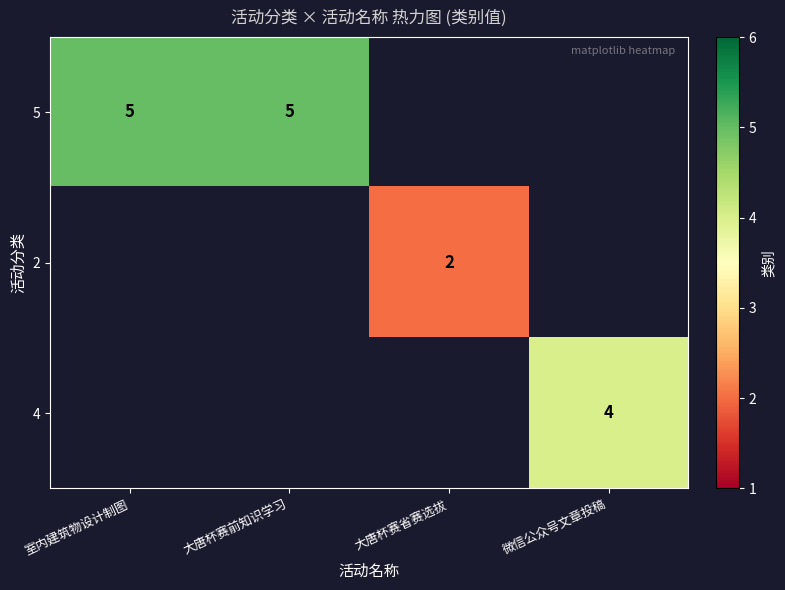

The value of 5 at 室内建筑物设计制图 is 2. True or false?

False